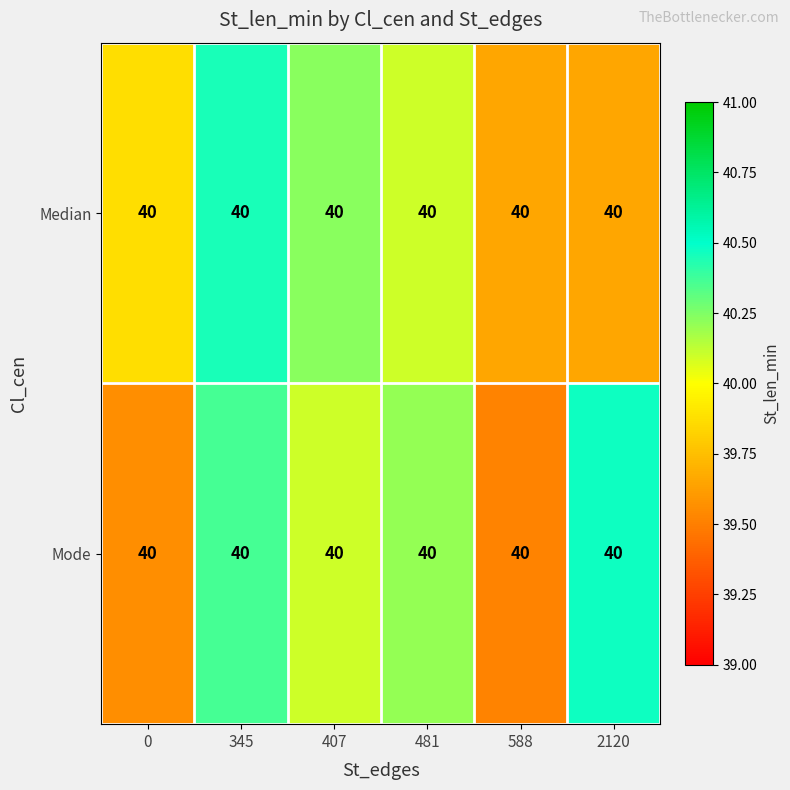

Count the Median values in the range 39 to 40.

3